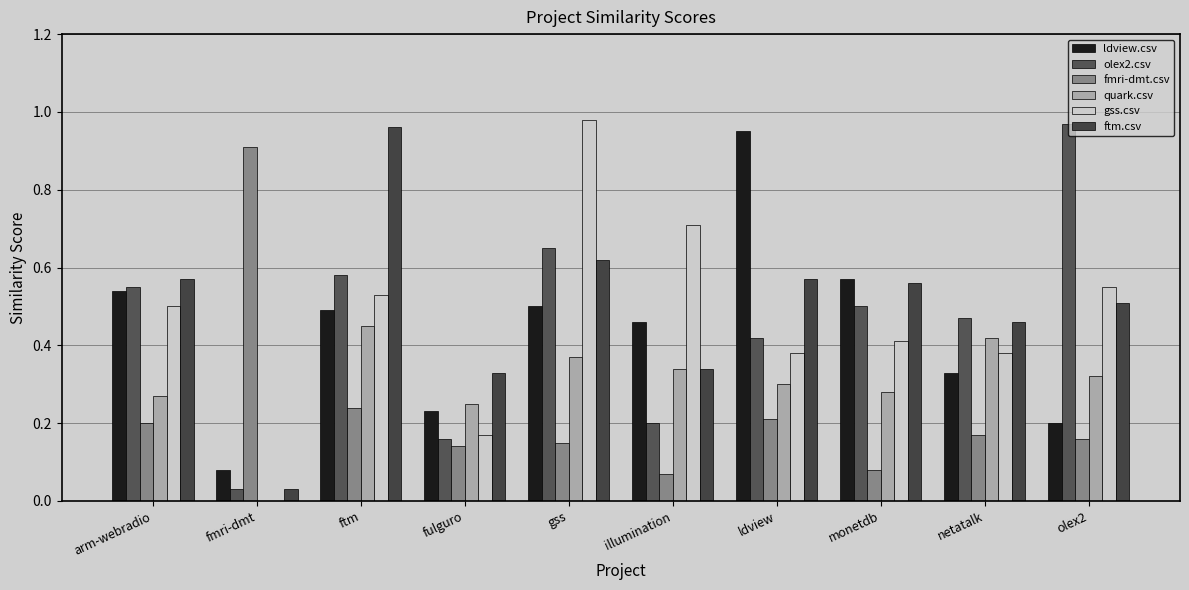

What are all the series names shown in the legend?

ldview.csv, olex2.csv, fmri-dmt.csv, quark.csv, gss.csv, ftm.csv